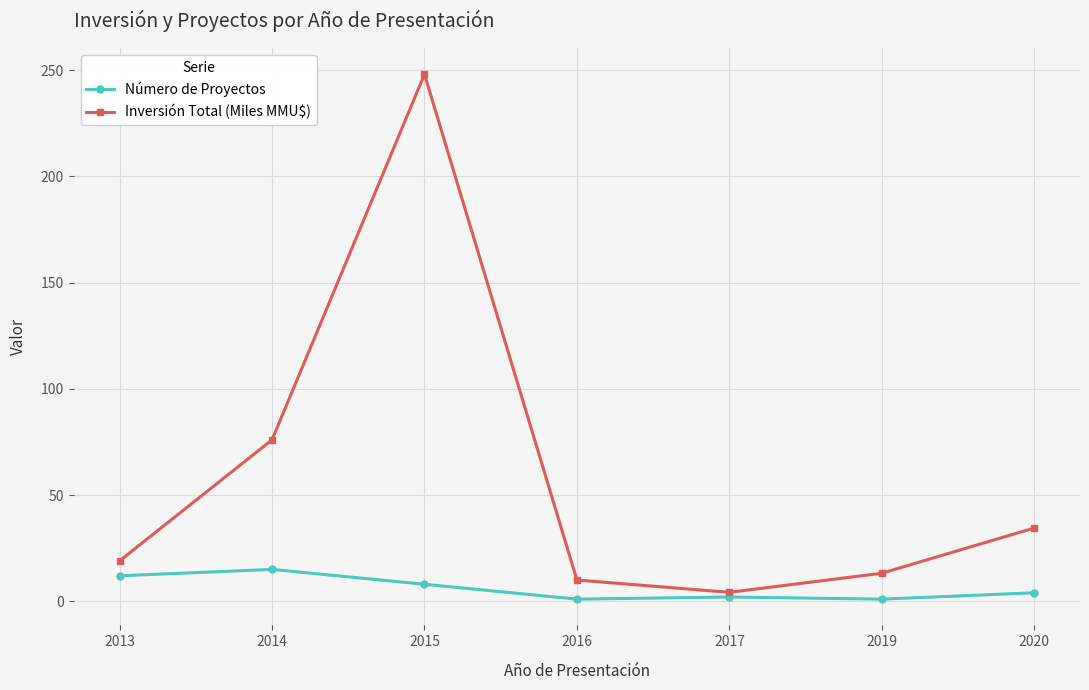

At which category is the sum across all series the highest?

2015